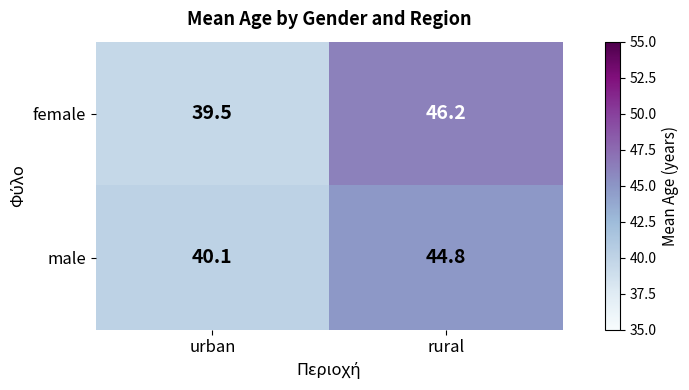

Reading left to right, extract all data points from this chart.

female: 39.5	46.2
male: 40.1	44.8